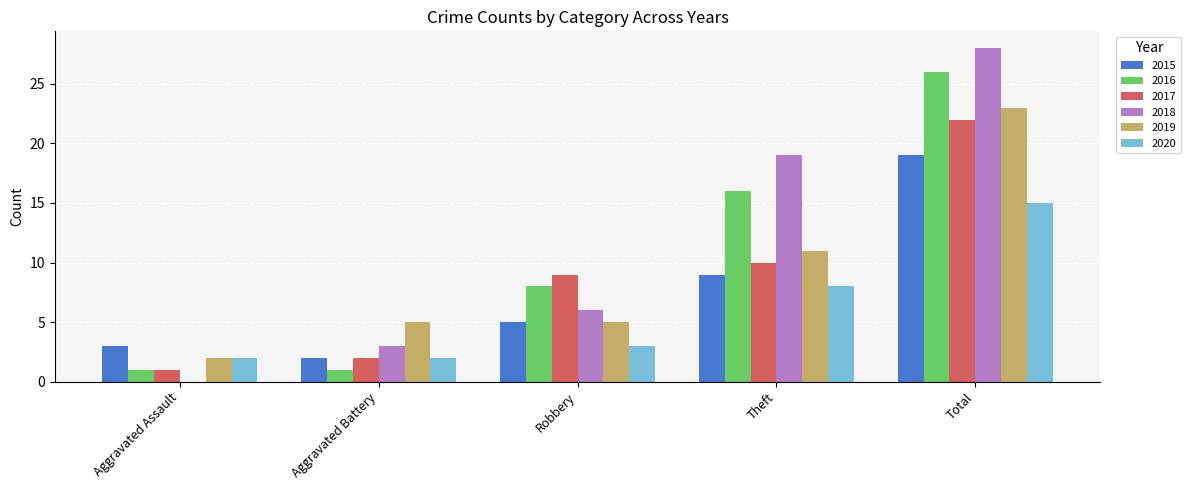

What is the highest value of the 2018 series?

28